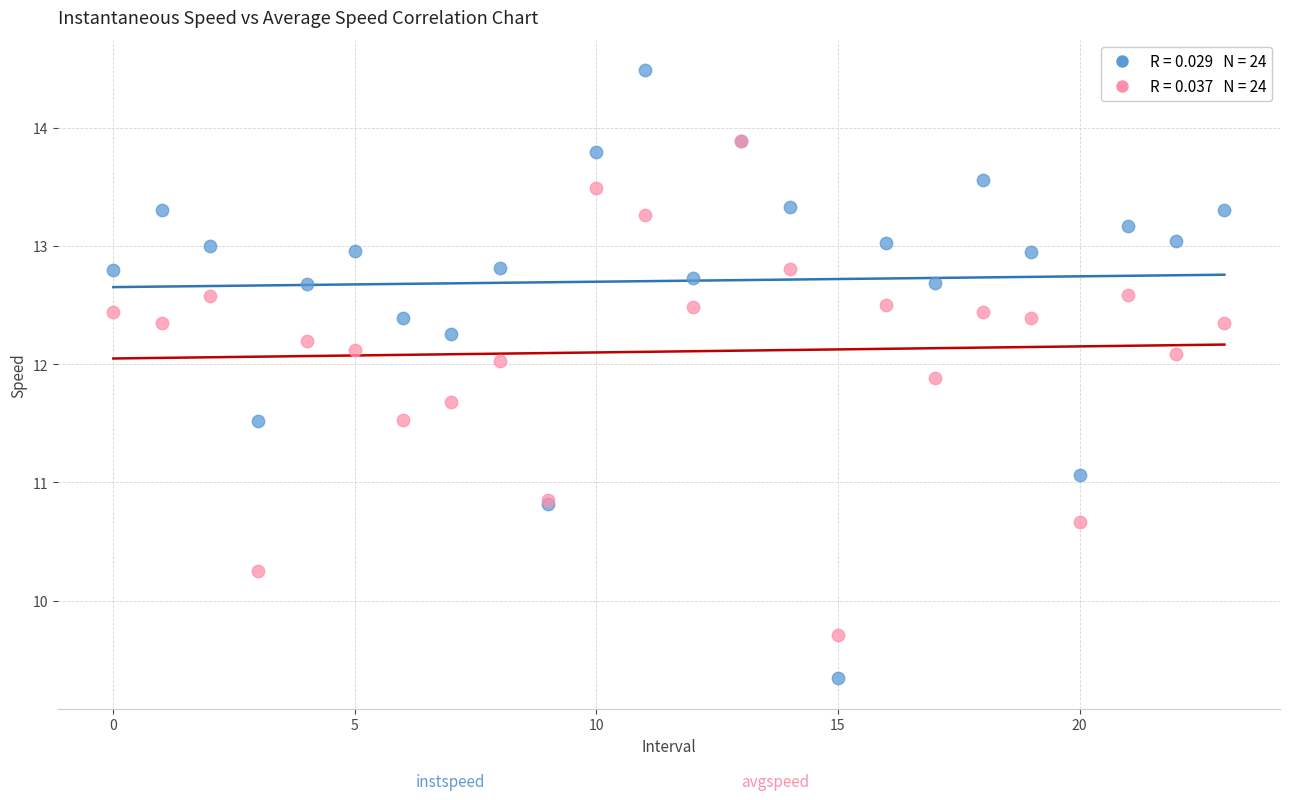

Across all series, what Y value is closest to 11?

11.1